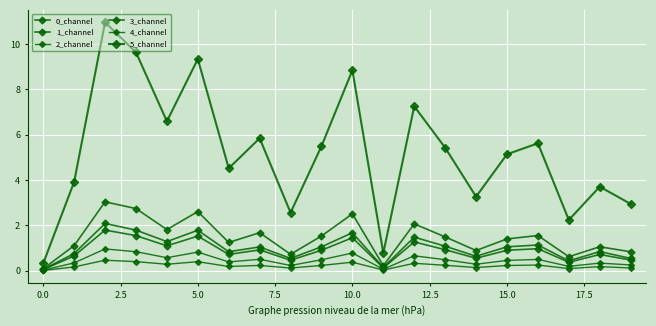

At how many categories does at least one series exceed 7?

5